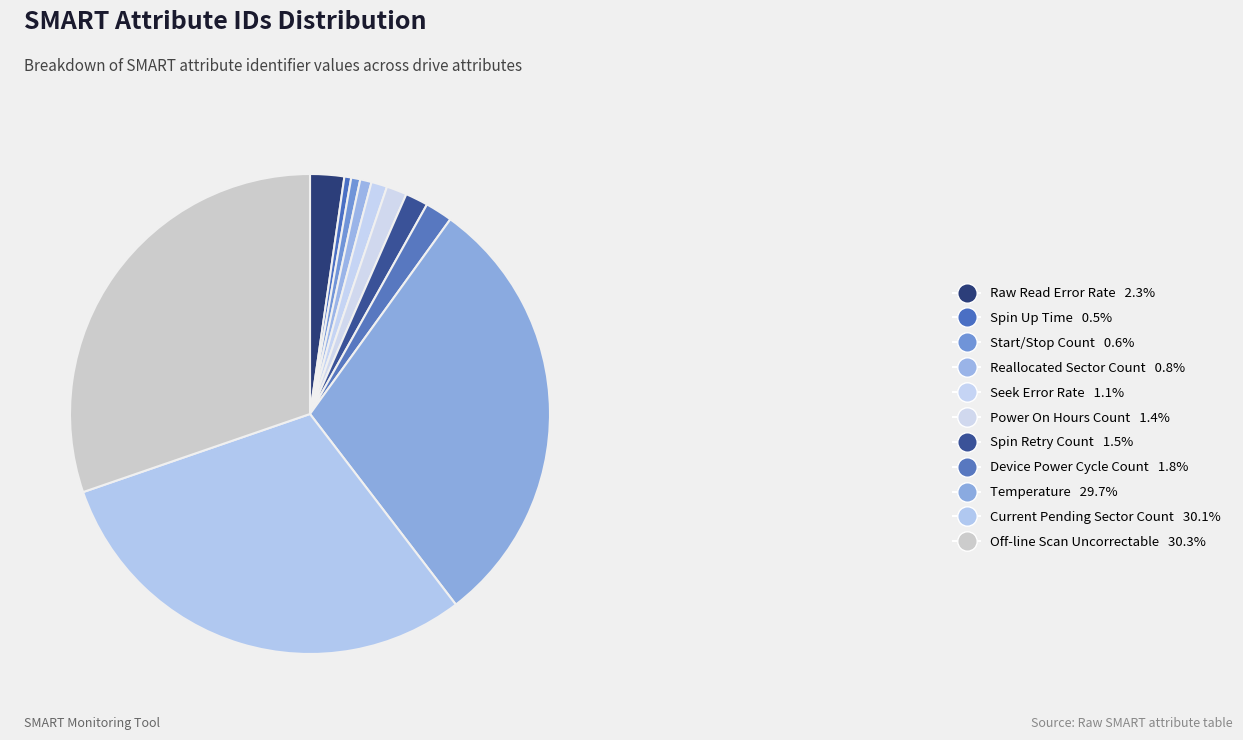

To the nearest percent, what is the difference between the largest and smallest slice percentages?

30%